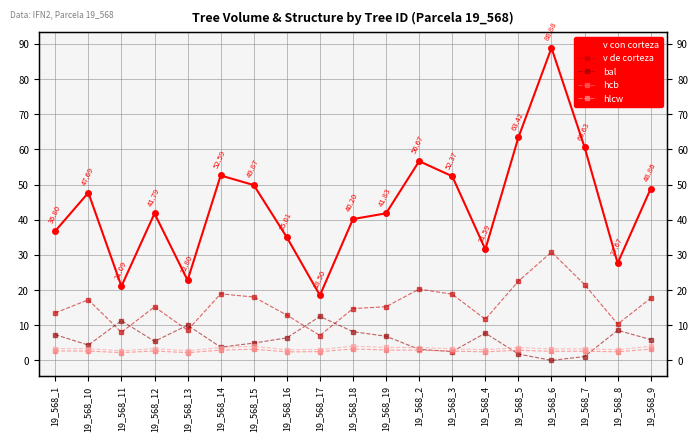

What is the difference between the maximum and minimum values in the v de corteza series?

23.7